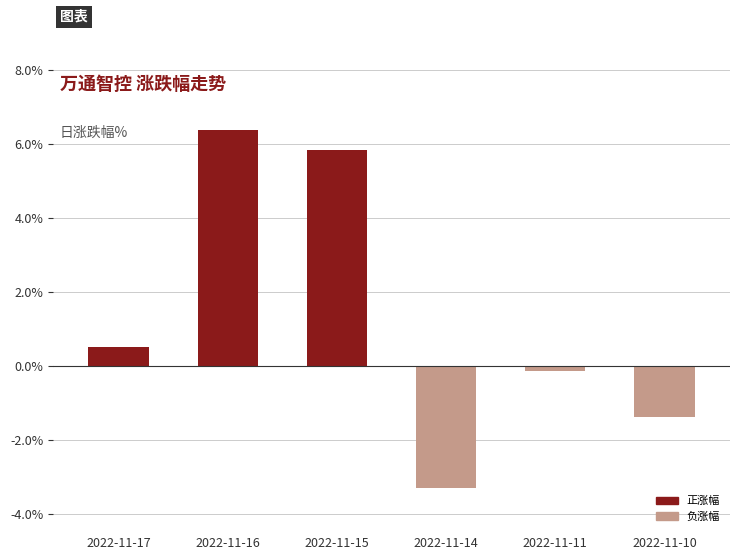

Rank the categories by value from lowest to highest.

2022-11-14, 2022-11-10, 2022-11-11, 2022-11-17, 2022-11-15, 2022-11-16